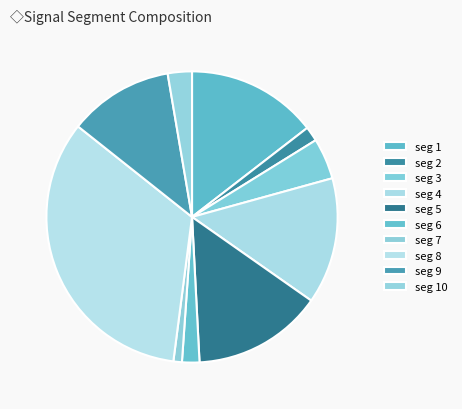

How many segments does this pie chart have?

10